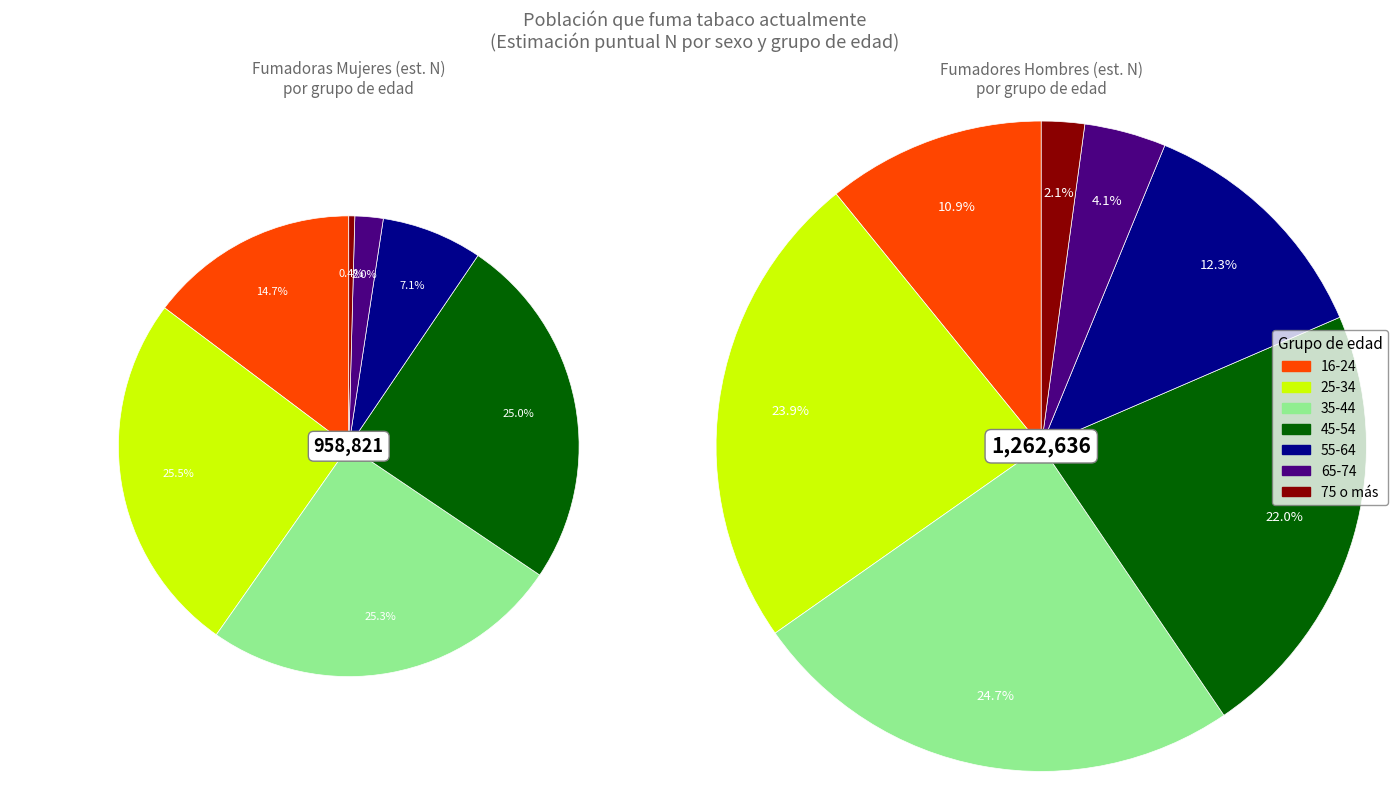

The 45-54 slice represents 38% of the pie. True or false?

False